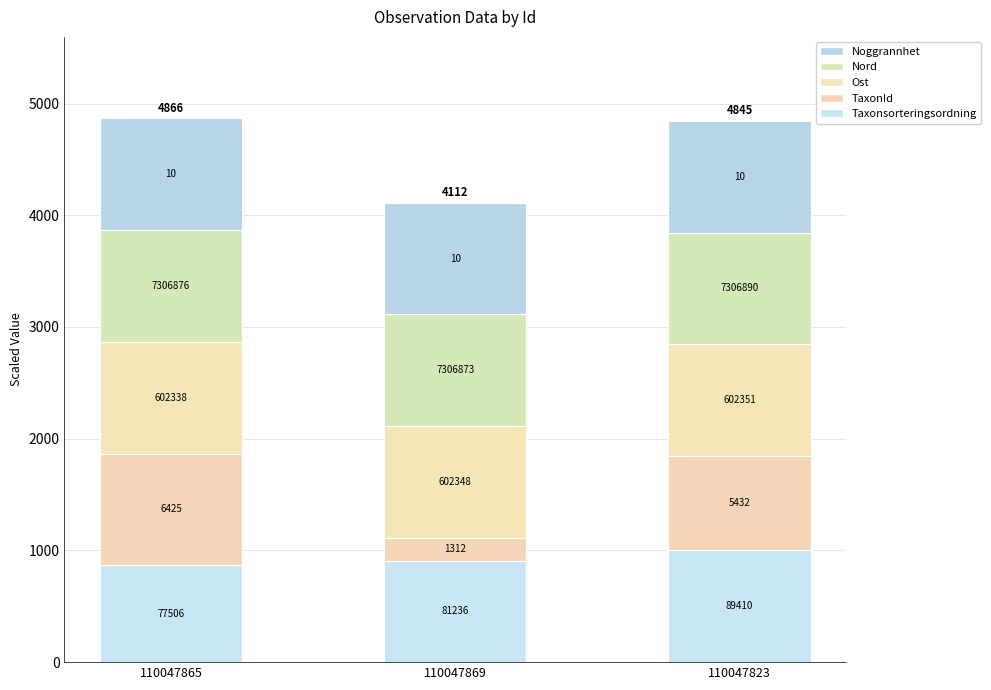

Does the chart contain any negative values?

No